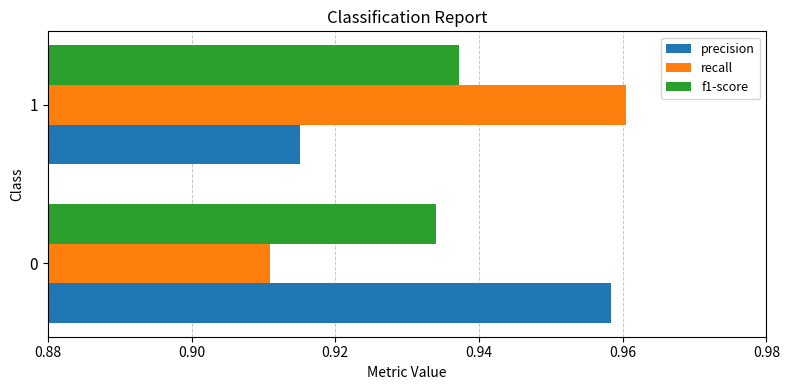

What is the total value across all series at 0?

2.8